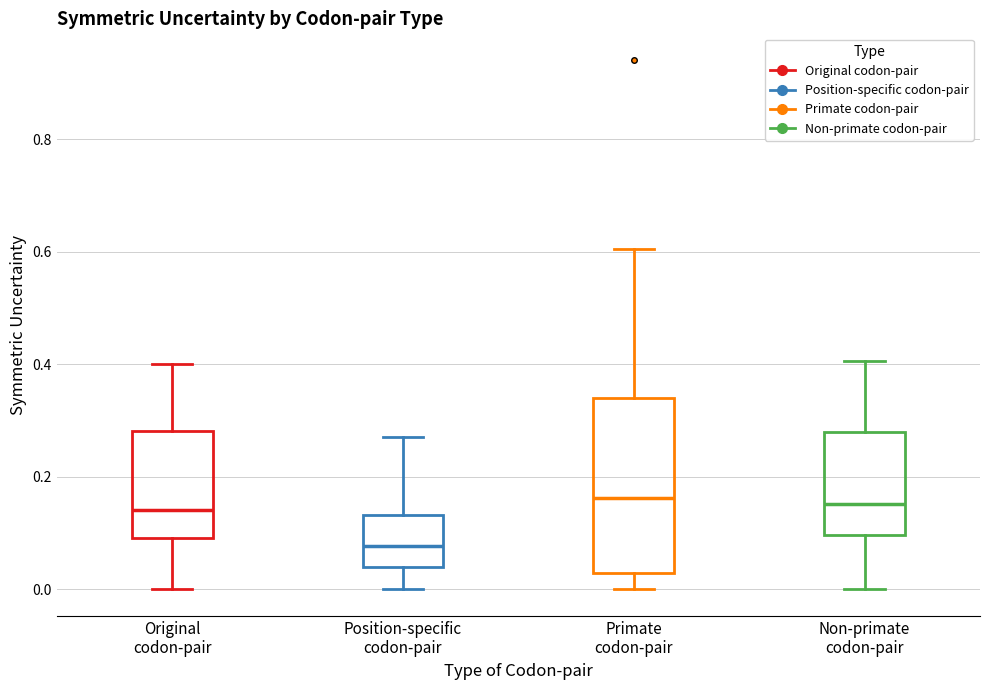

Which box is the tallest, from its lower edge to its upper edge?

Primate codon-pair